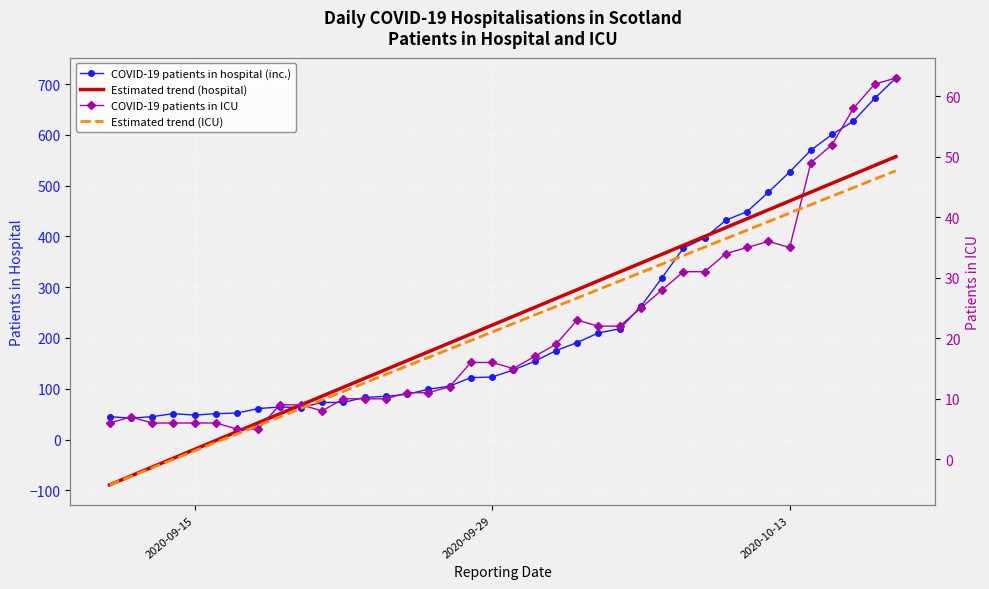

What position from the left is 2020-09-29?

19